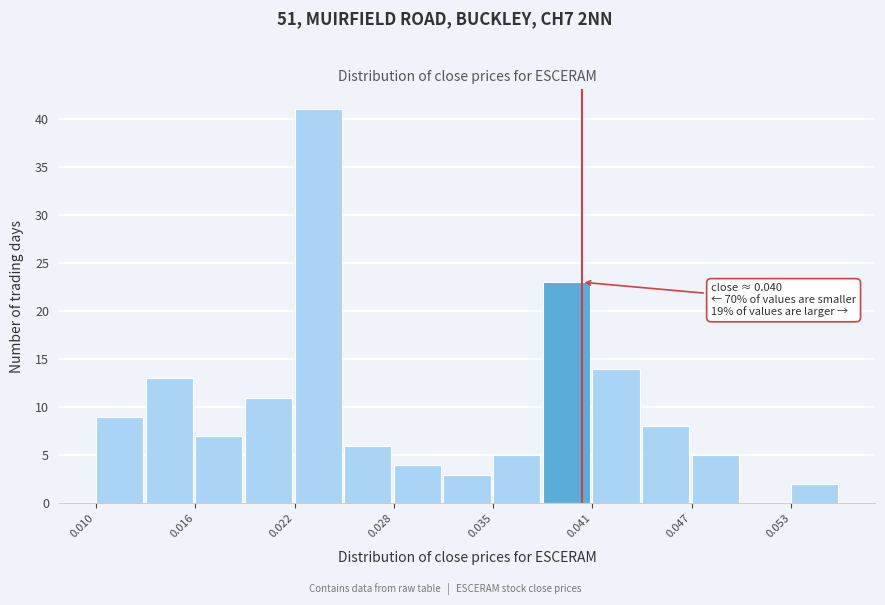

Read against the x-axis, roughly where is the centre of the tallest bar?

0.024